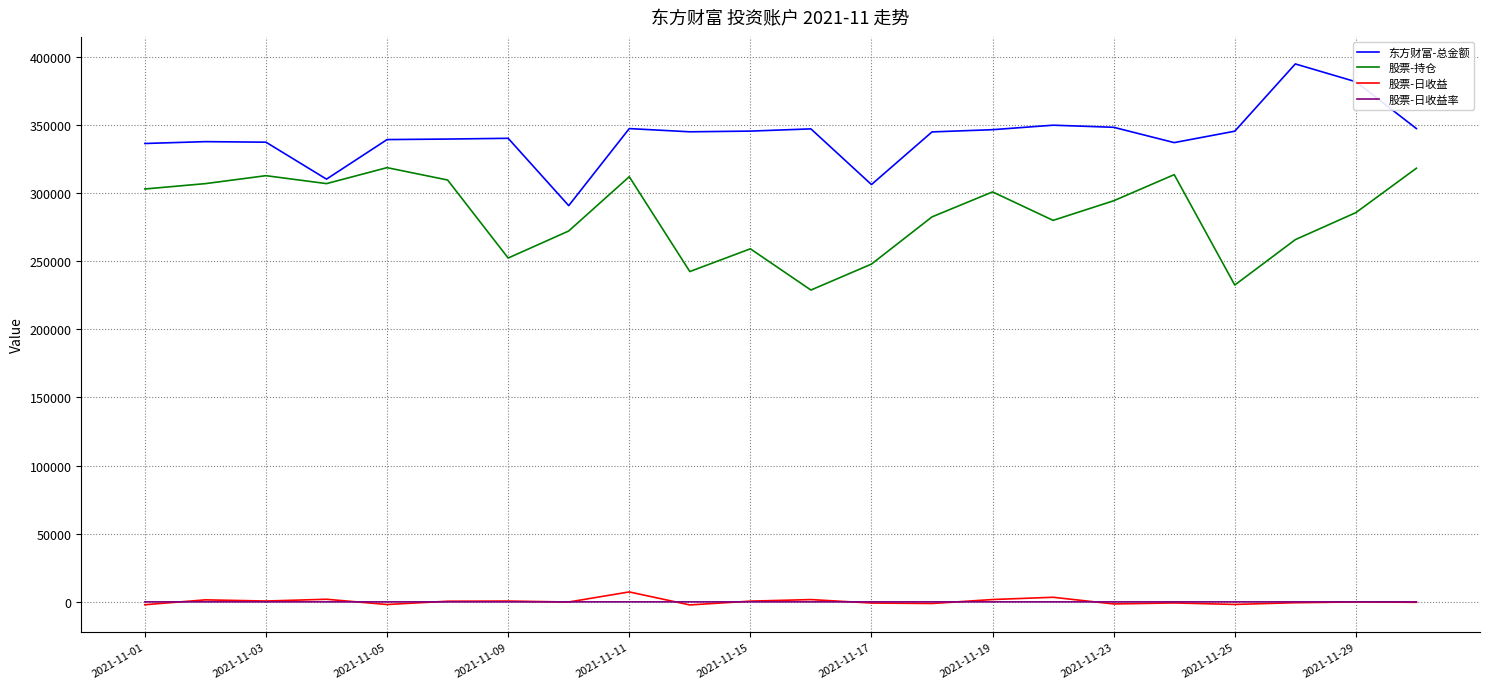

What is the greatest value displayed?

394797.9